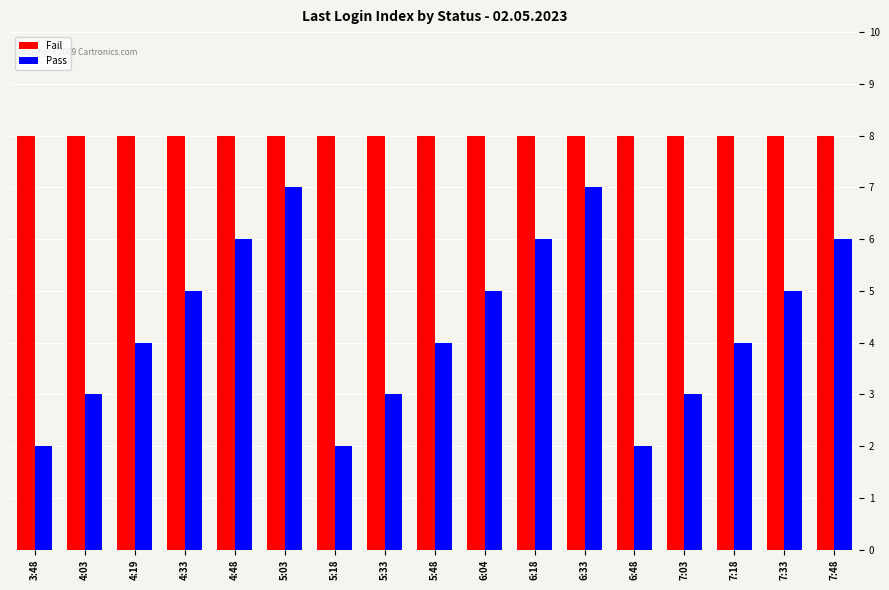

What is the maximum value for Pass?

7